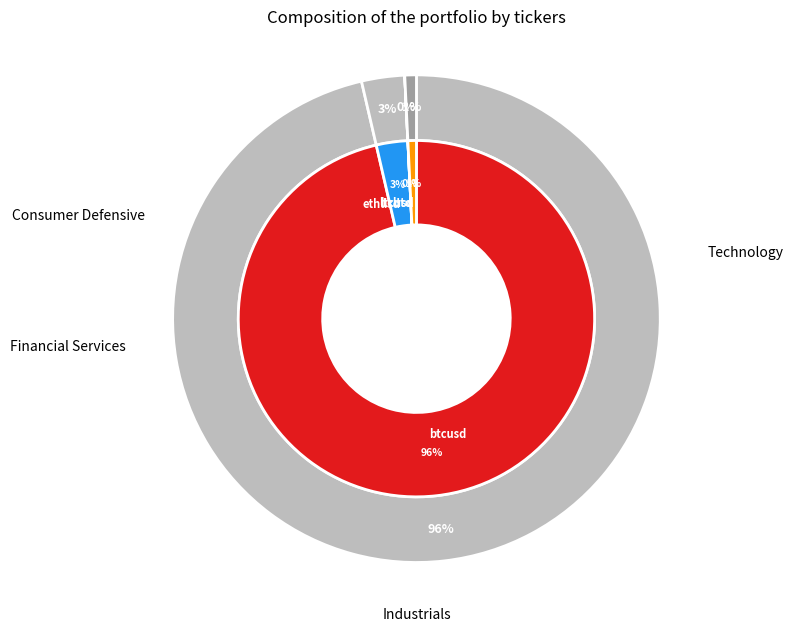

Which category accounts for the majority?

btcusd